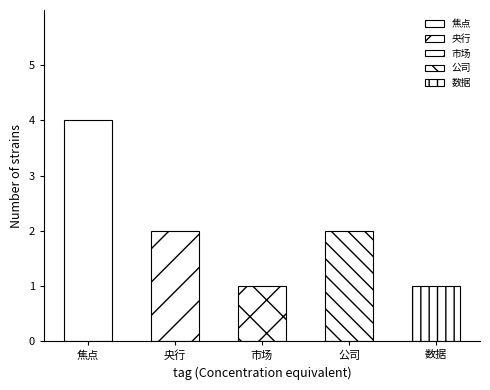

How many data points in 央行 are above 0?

1